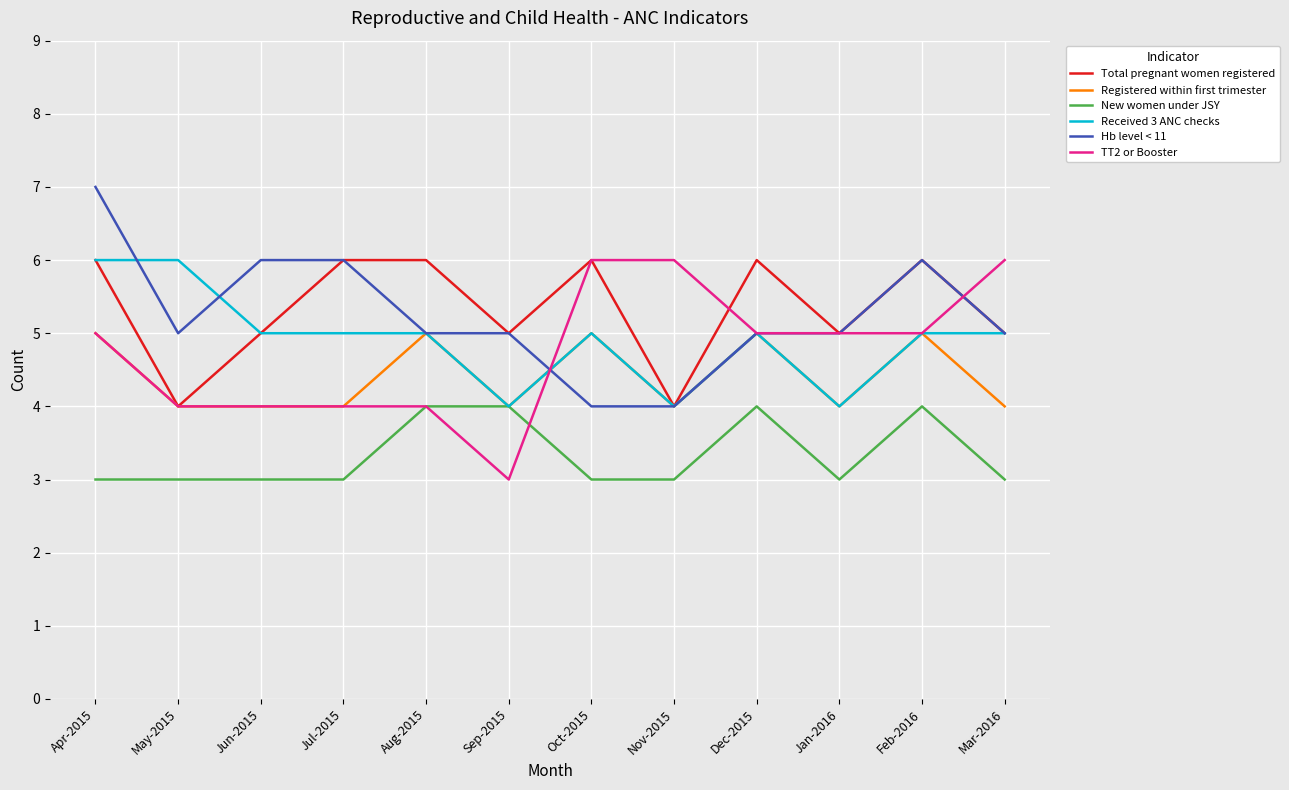

Reading left to right, extract all data points from this chart.

Total pregnant women registered: 6	4	5	6	6	5	6	4	6	5	6	5
Registered within first trimester: 5	4	4	4	5	4	5	4	5	4	5	4
New women under JSY: 3	3	3	3	4	4	3	3	4	3	4	3
Received 3 ANC checks: 6	6	5	5	5	4	5	4	5	4	5	5
Hb level < 11: 7	5	6	6	5	5	4	4	5	5	6	5
TT2 or Booster: 5	4	4	4	4	3	6	6	5	5	5	6